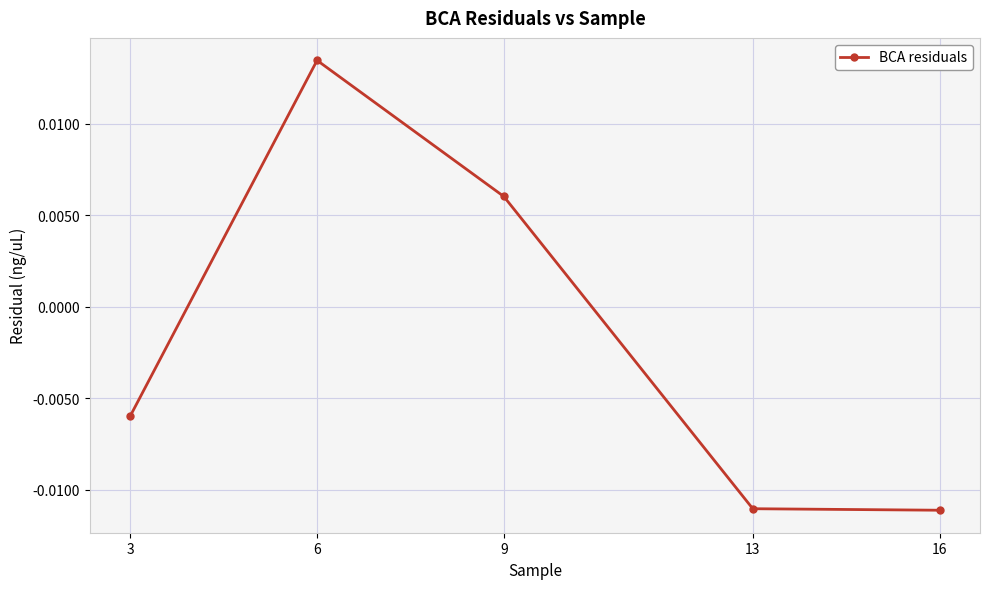

Which label corresponds to the largest value in the chart?

6